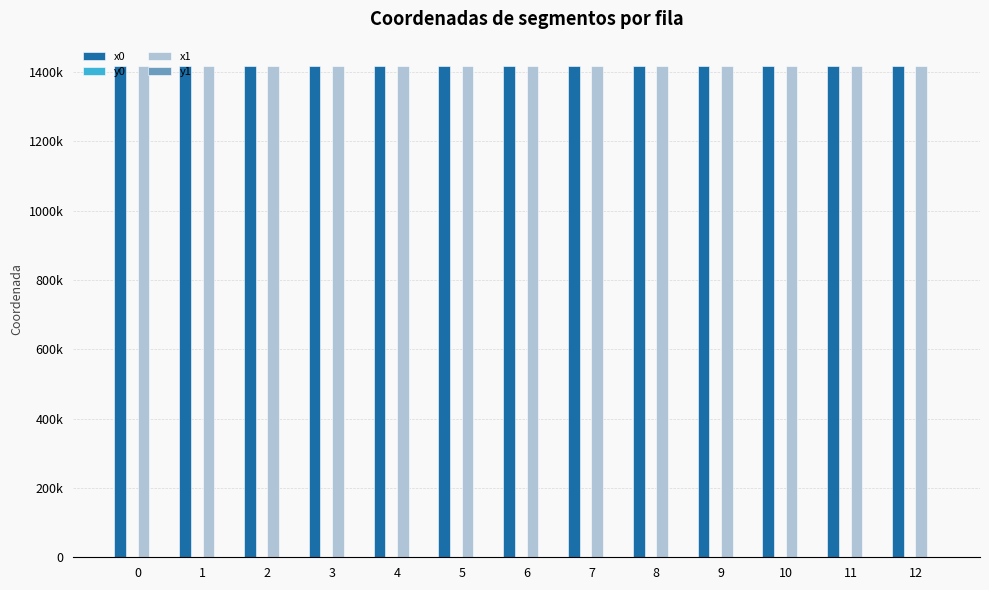

Are the bars horizontal?

No